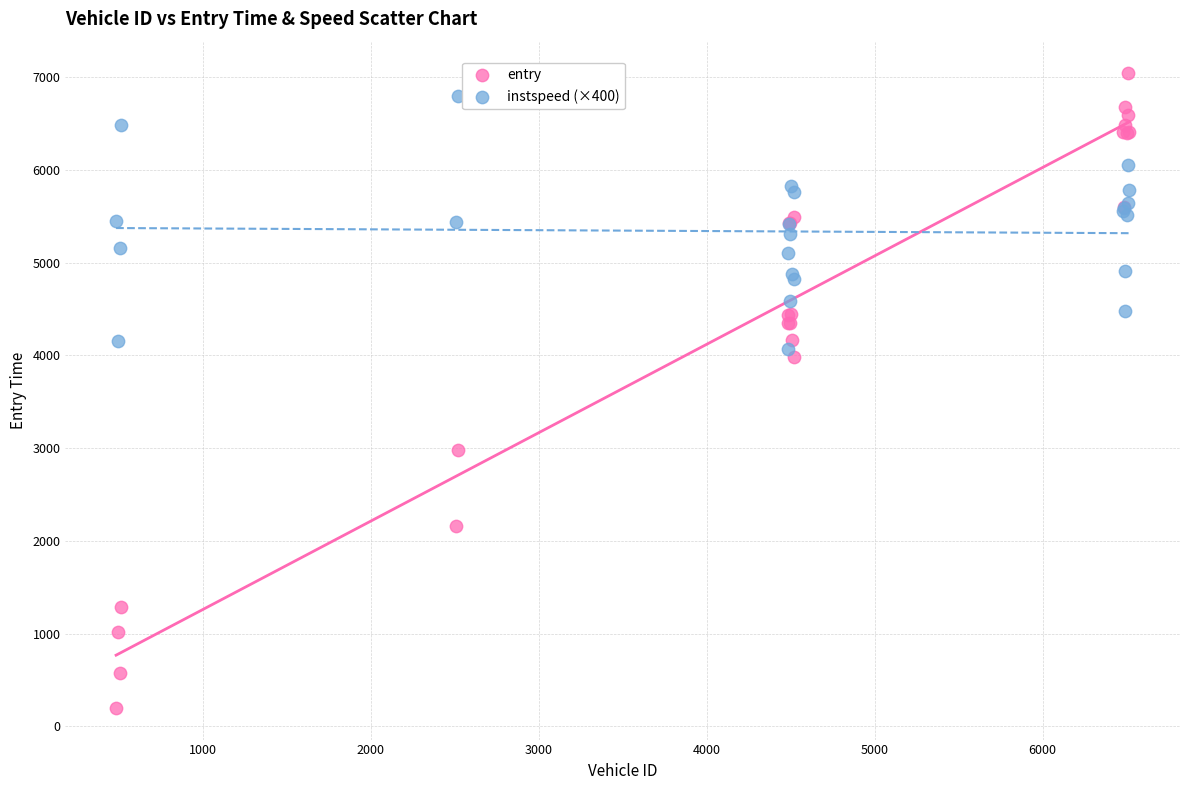

Which series contains the lowest Y value?

entry